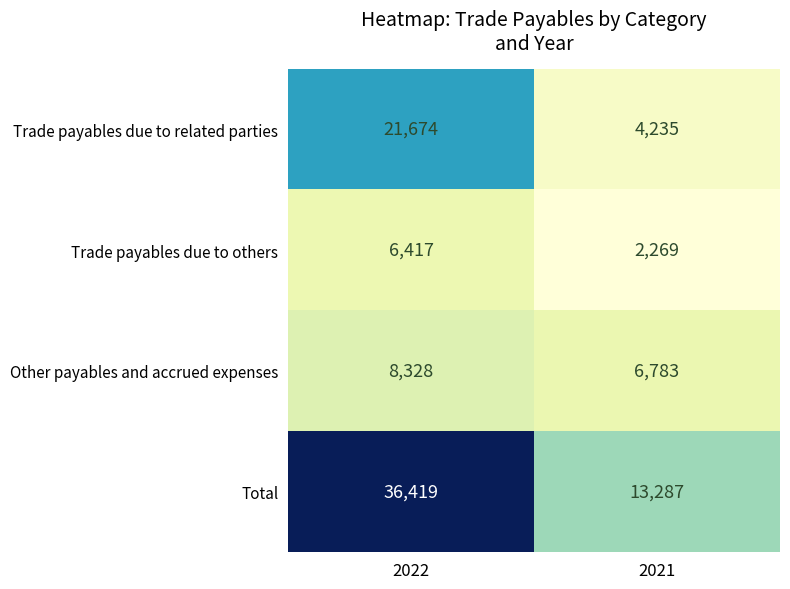

Between 2022 and 2021, which series saw the biggest shift?

Total